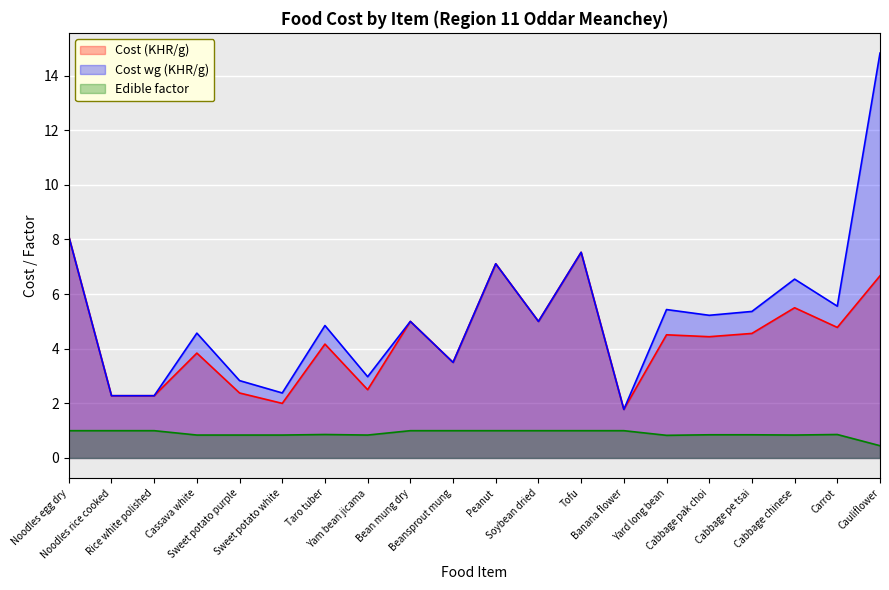

Reading right to left, transcribe all the data shown in this chart.

Cost (KHR/g): Cauliflower=6.7	Carrot=4.8	Cabbage chinese=5.5	Cabbage pe tsai=4.6	Cabbage pak choi=4.4	Yard long bean=4.5	Banana flower=1.8	Tofu=7.5	Soybean dried=5.0	Peanut=7.1	Beansprout mung=3.5	Bean mung dry=5.0	Yam bean jicama=2.5	Taro tuber=4.2	Sweet potato white=2.0	Sweet potato purple=2.4	Cassava white=3.8	Rice white polished=2.3	Noodles rice cooked=2.3	Noodles egg dry=8.1
Cost wg (KHR/g): Cauliflower=14.8	Carrot=5.6	Cabbage chinese=6.5	Cabbage pe tsai=5.4	Cabbage pak choi=5.2	Yard long bean=5.4	Banana flower=1.8	Tofu=7.5	Soybean dried=5.0	Peanut=7.1	Beansprout mung=3.5	Bean mung dry=5.0	Yam bean jicama=3.0	Taro tuber=4.8	Sweet potato white=2.4	Sweet potato purple=2.8	Cassava white=4.6	Rice white polished=2.3	Noodles rice cooked=2.3	Noodles egg dry=8.1
Edible factor: Cauliflower=0.5	Carrot=0.9	Cabbage chinese=0.8	Cabbage pe tsai=0.8	Cabbage pak choi=0.8	Yard long bean=0.8	Banana flower=1.0	Tofu=1.0	Soybean dried=1.0	Peanut=1.0	Beansprout mung=1.0	Bean mung dry=1.0	Yam bean jicama=0.8	Taro tuber=0.9	Sweet potato white=0.8	Sweet potato purple=0.8	Cassava white=0.8	Rice white polished=1.0	Noodles rice cooked=1.0	Noodles egg dry=1.0